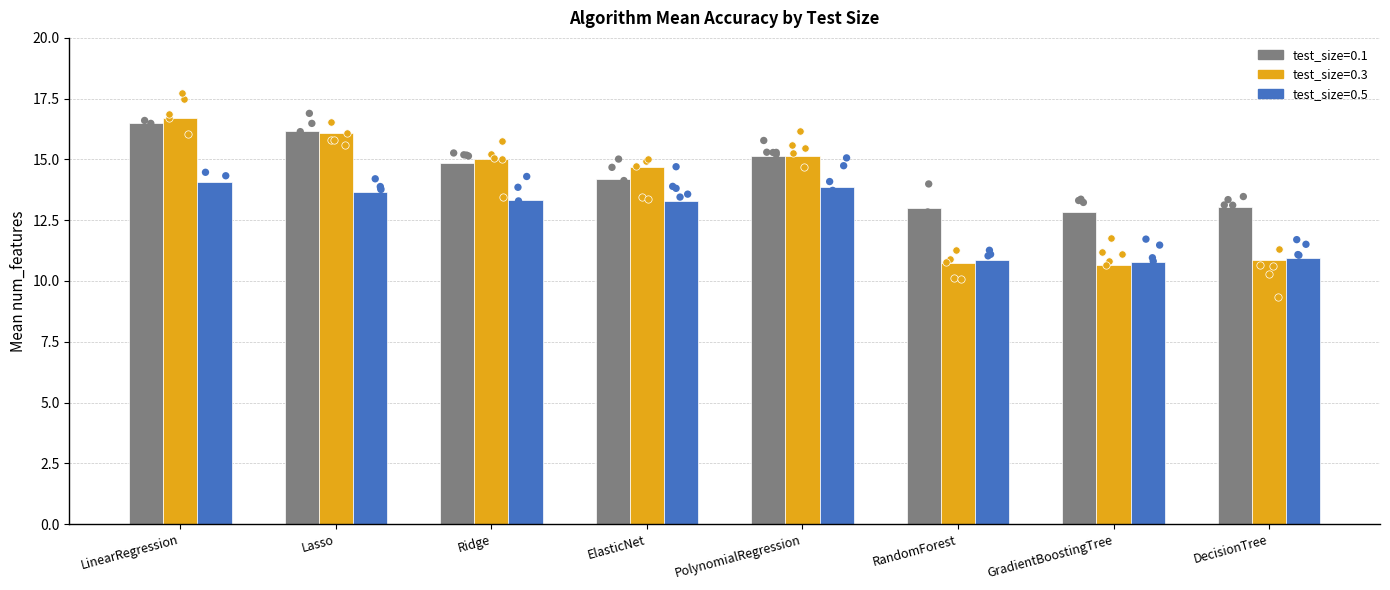

At how many categories does at least one series exceed 13?

7